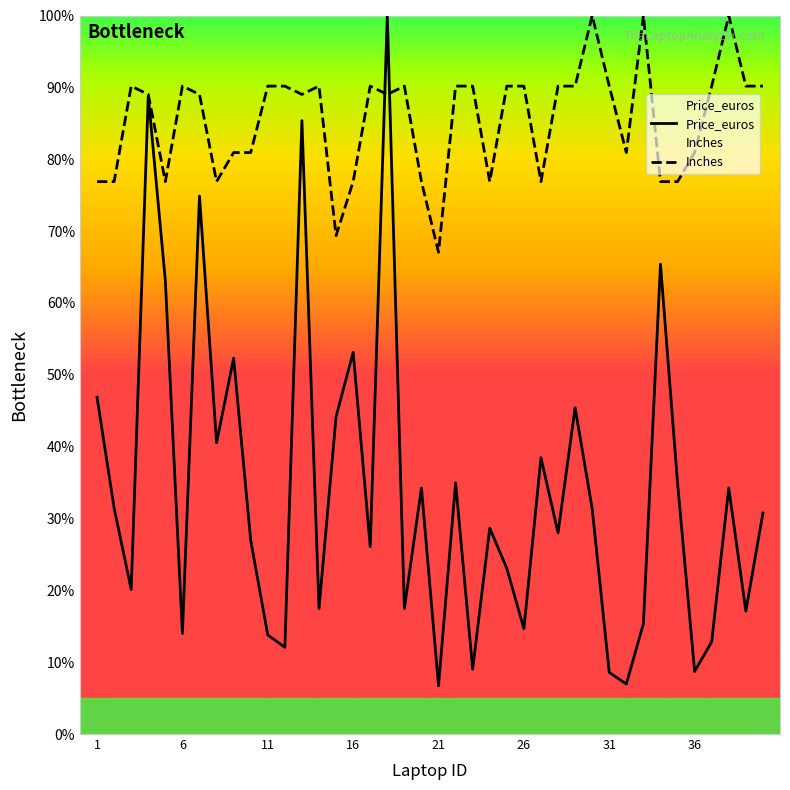

Read the Inches value at 33.

100.0